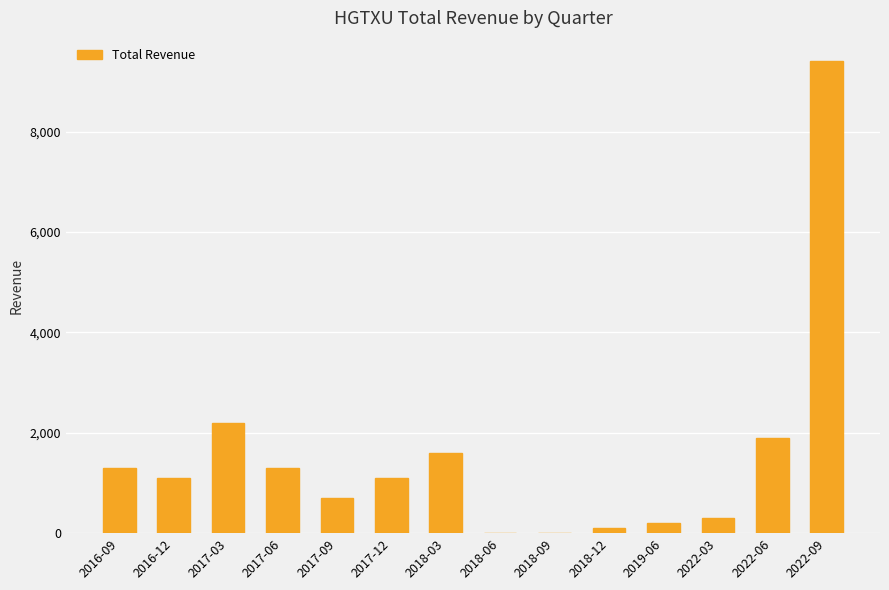

Which label corresponds to the largest value in the chart?

2022-09